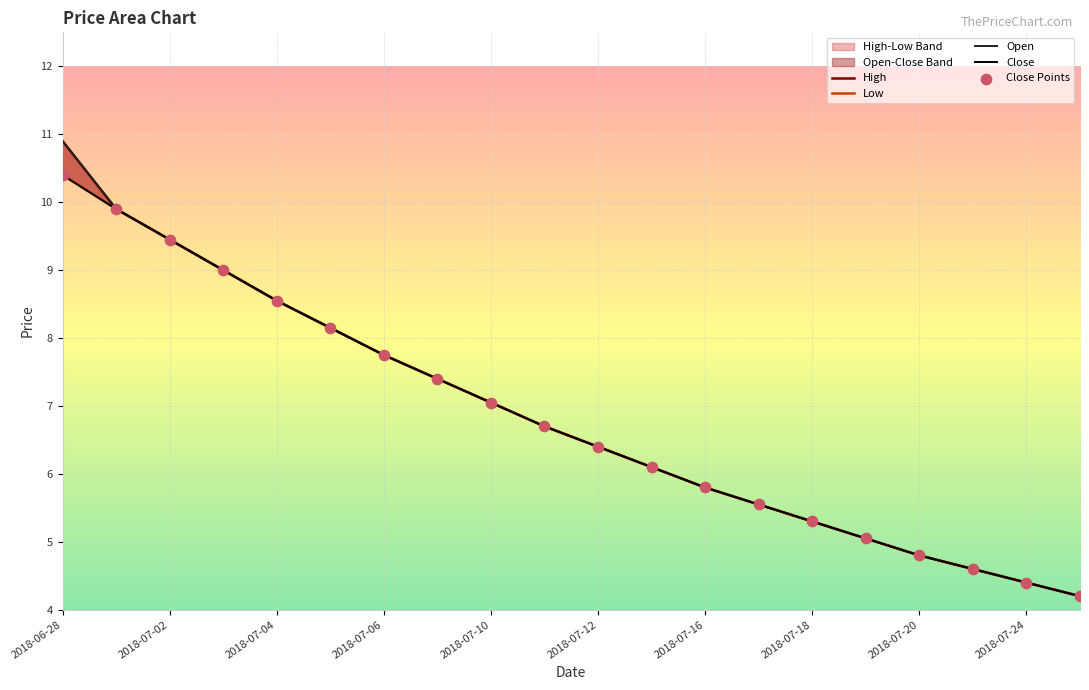

At which category is the sum across all series the highest?

2018-06-28